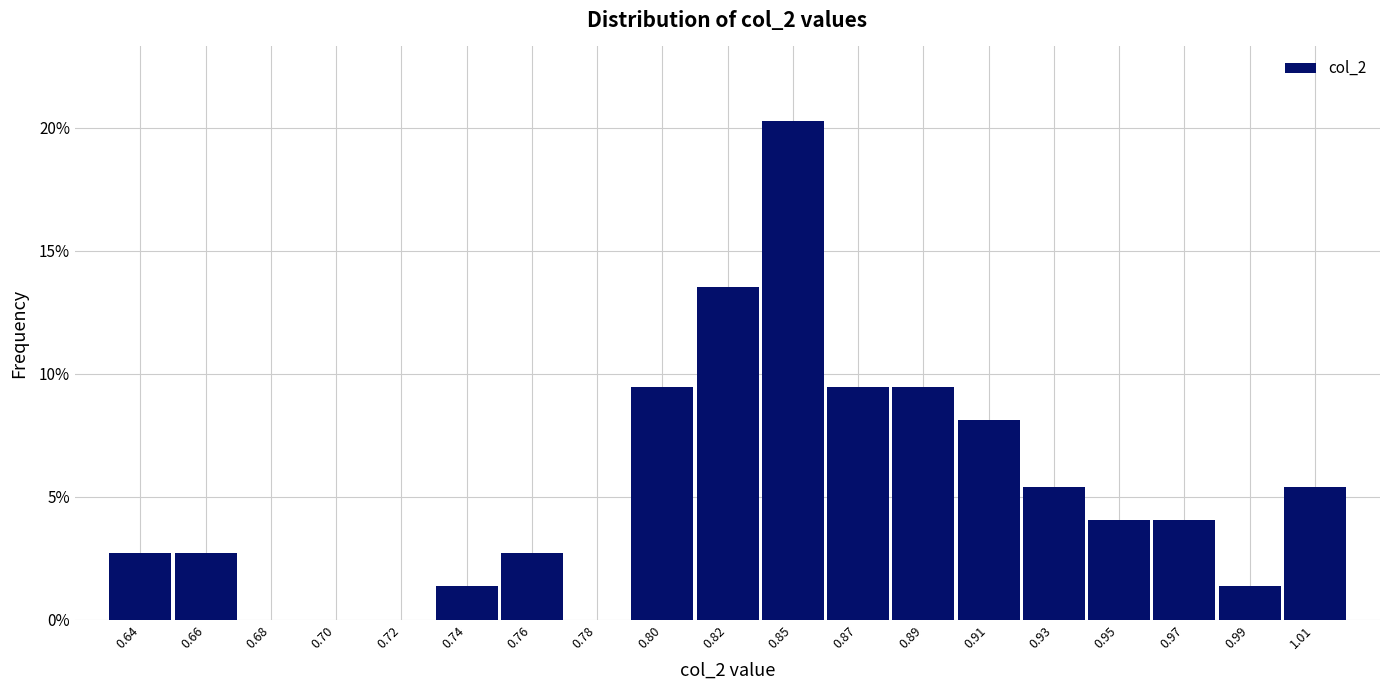

Are the bars horizontal?

No